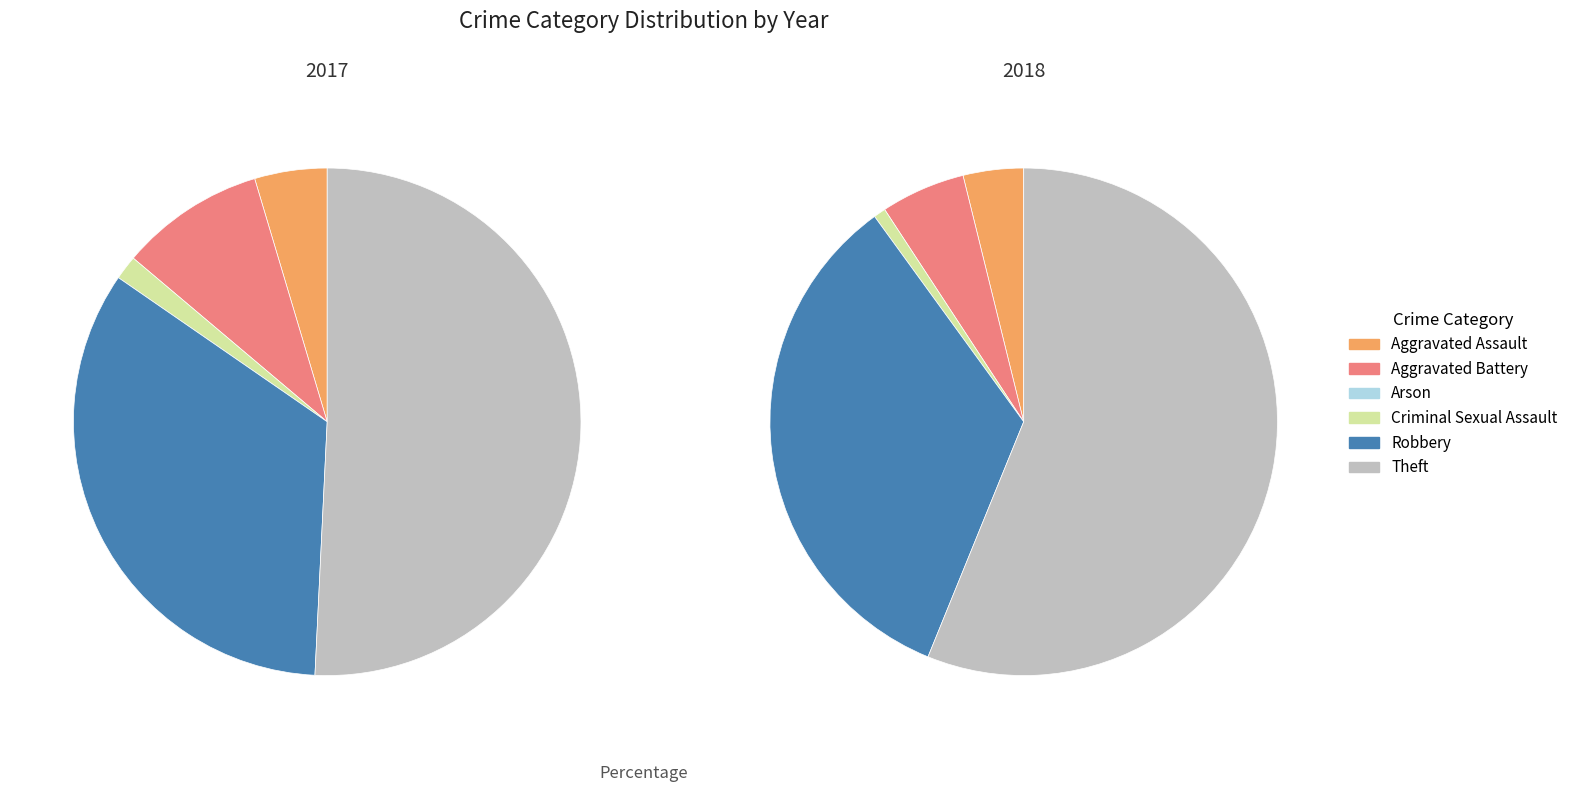

How many segments does this pie chart have?

6